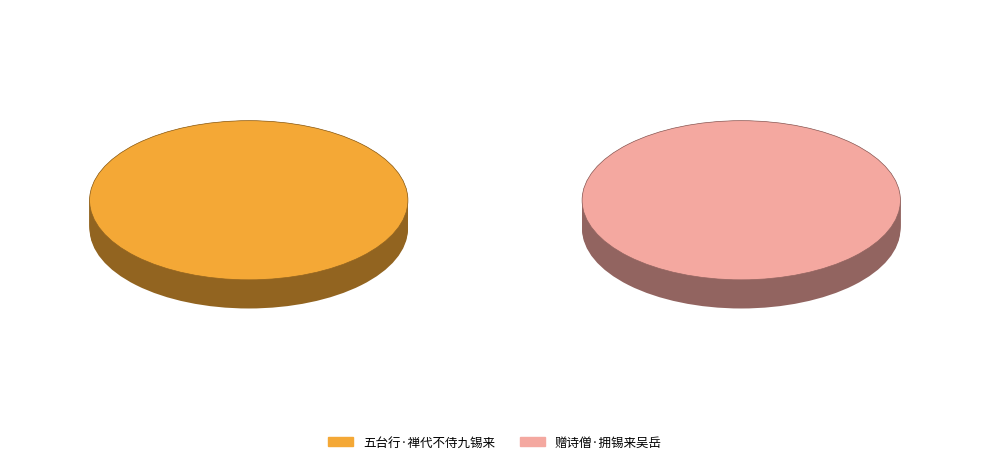

Is the sum of 赠诗僧·拥锡来吴岳 and 五台行·禅代不侍九锡来 greater than half?

Yes